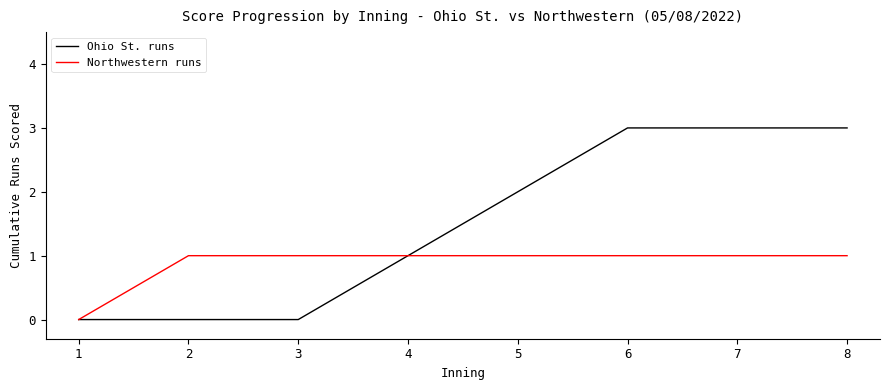

What is the total value across all series at 8?

4